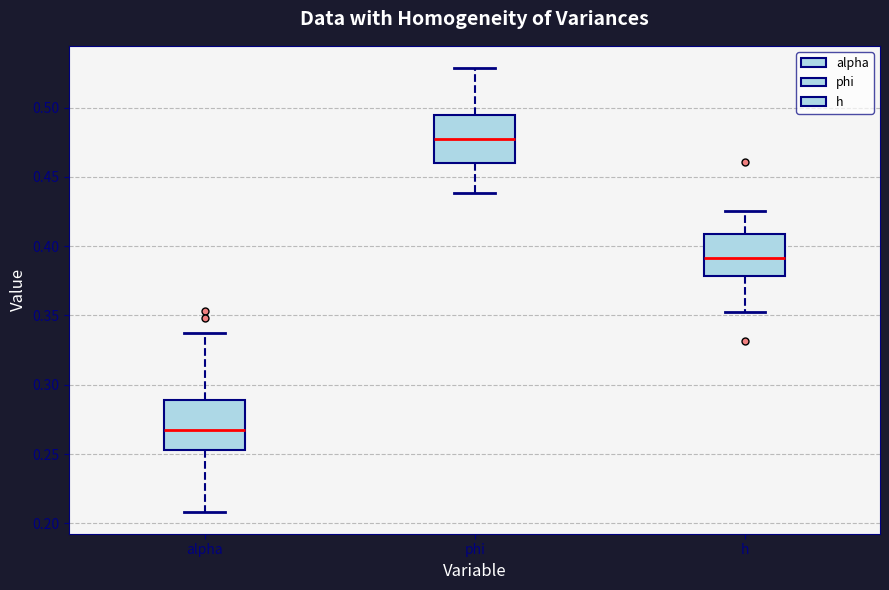

Where is the lower edge of the box for h on the y-axis? The values are not printed on the chart, so give them approximately, as read against the axis.

0.380